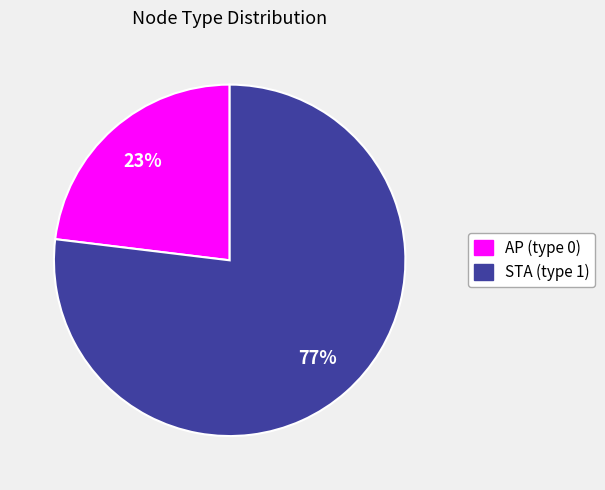

What is the ratio of the value at AP (type 0) to the value at STA (type 1)?

0.3